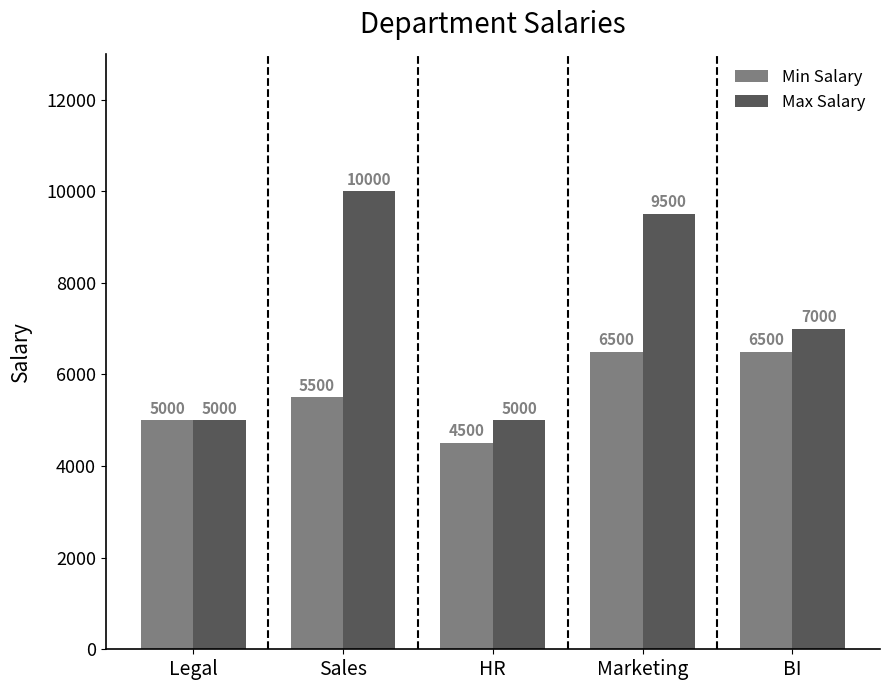

What is the maximum value for Max Salary?

10000